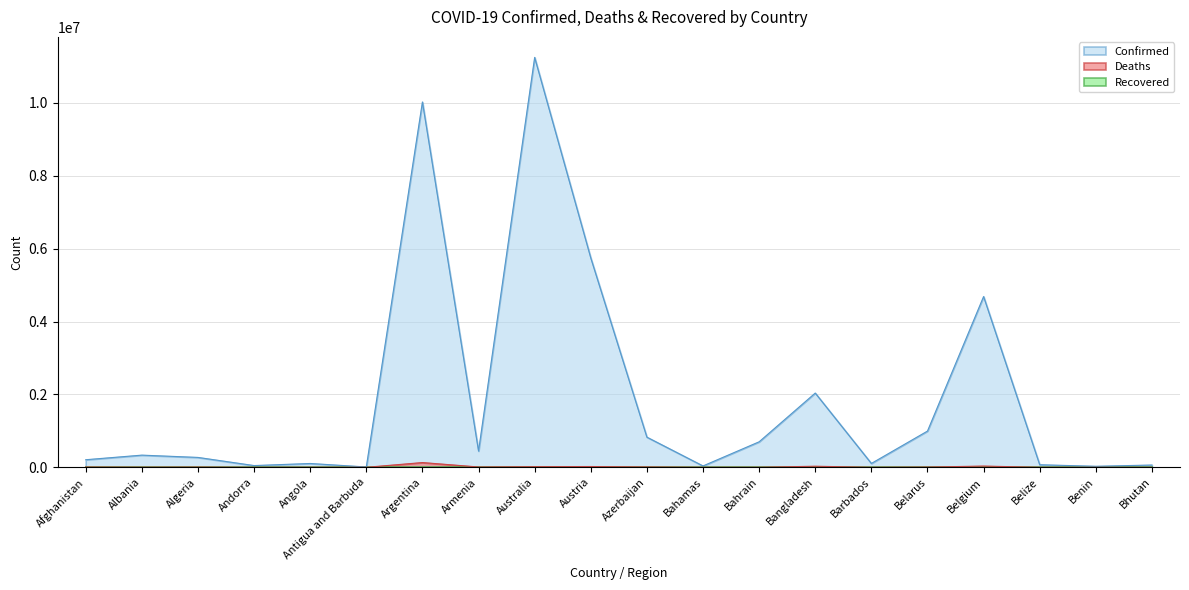

Which category has the highest value in the Confirmed series?

Australia